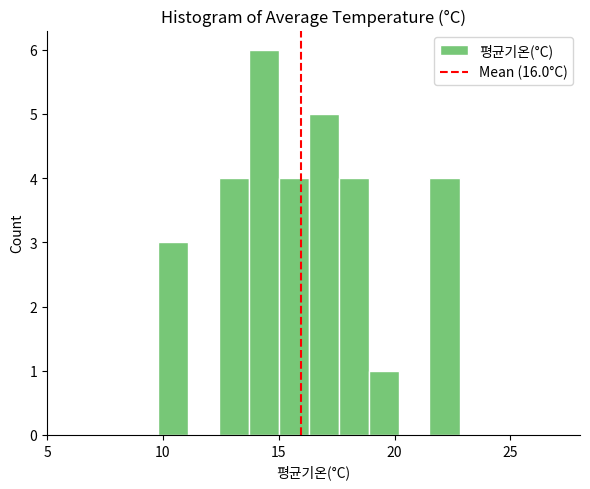

Read against the x-axis, roughly where is the centre of the tallest bar?

14.5